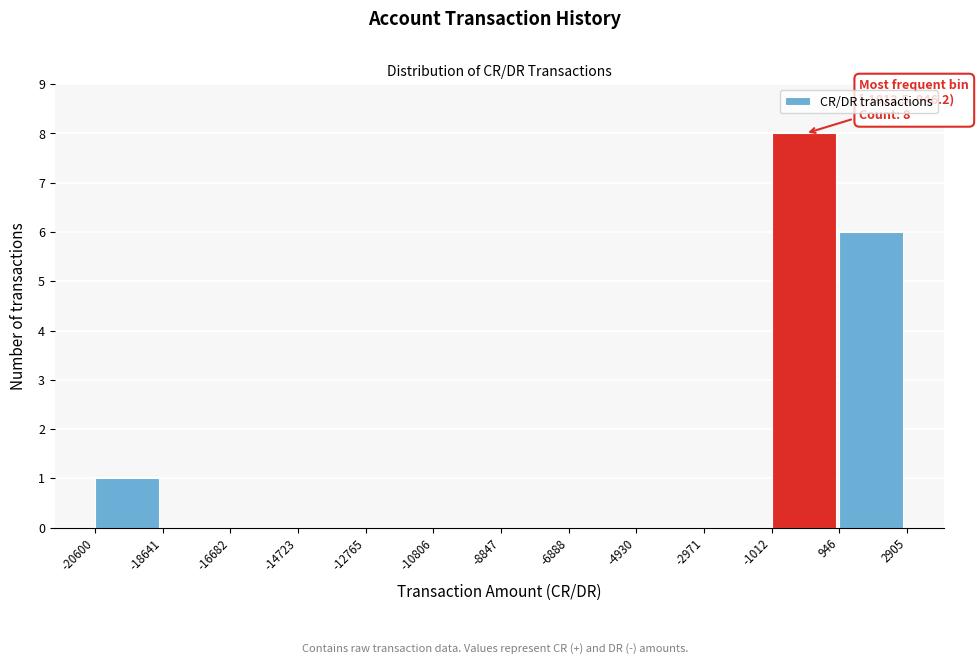

Which range on the x-axis has the tallest bar?

-1012 to 946